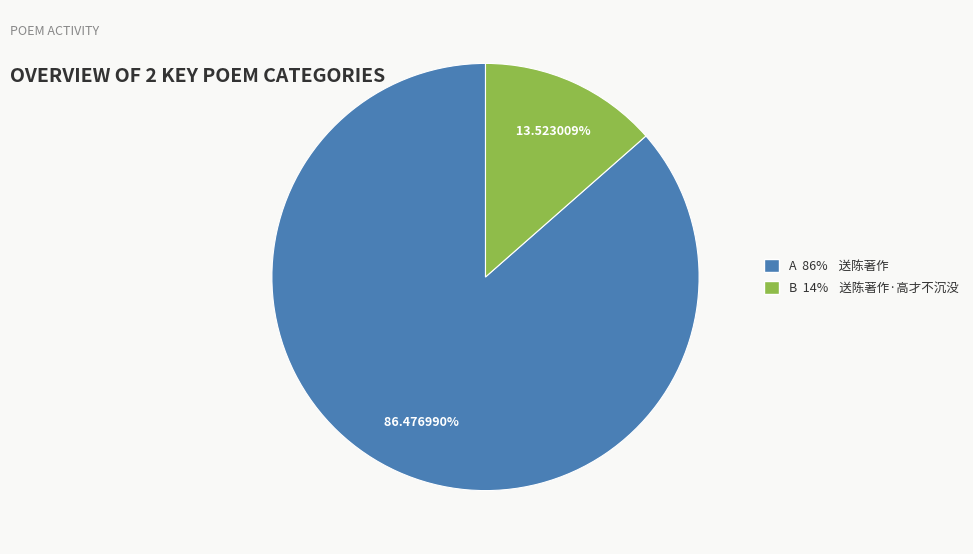

Approximately how many times larger is the value at A 86% 送陈著作 compared to B 14% 送陈著作·高才不沉没?

6.4